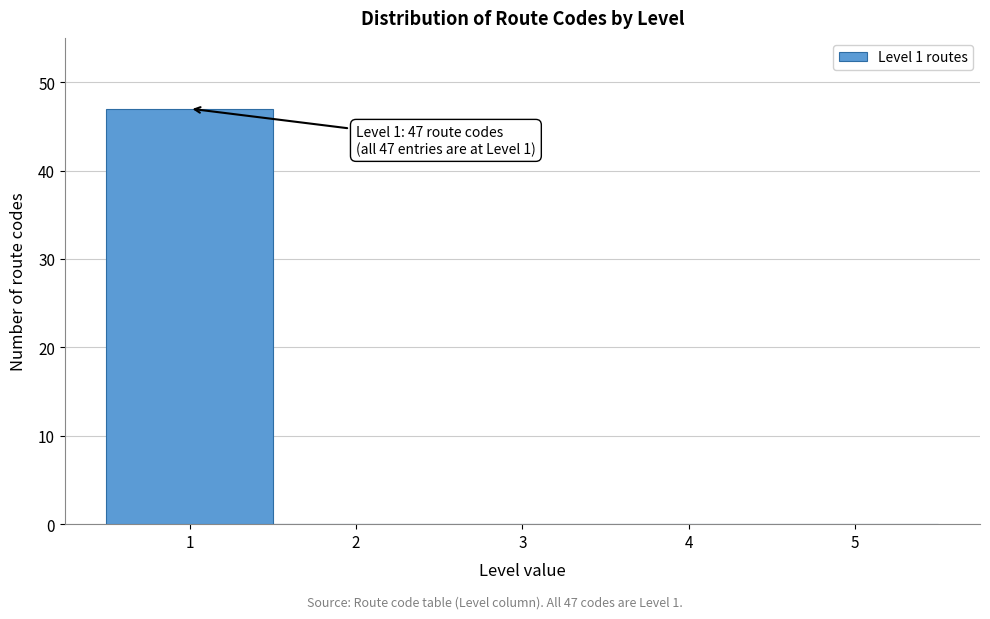

Which range on the x-axis has the tallest bar?

0.5 to 1.5